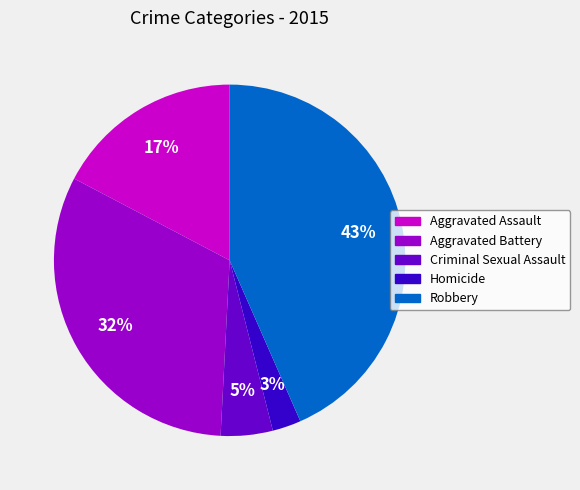

How many slices are in this pie chart?

5